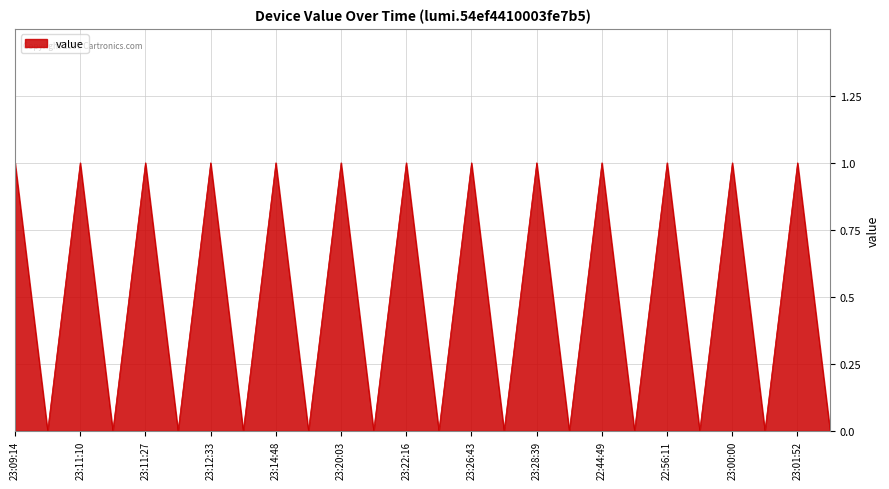

How many values are between 0 and 1?

26